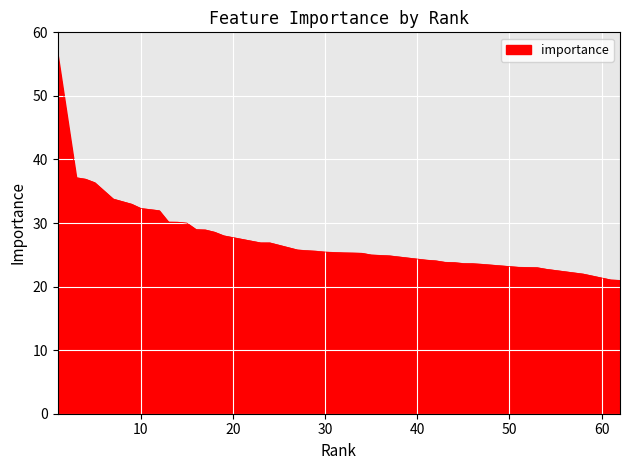

What is the difference between the maximum and minimum values?

35.4